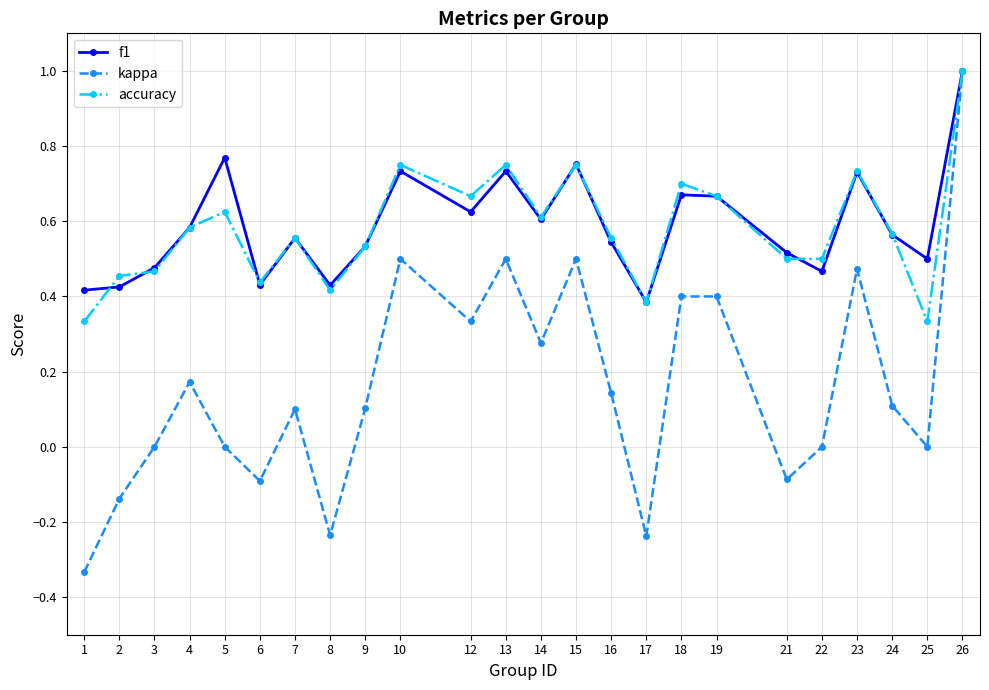

True or false: accuracy has more than 1 interior local peaks.

True